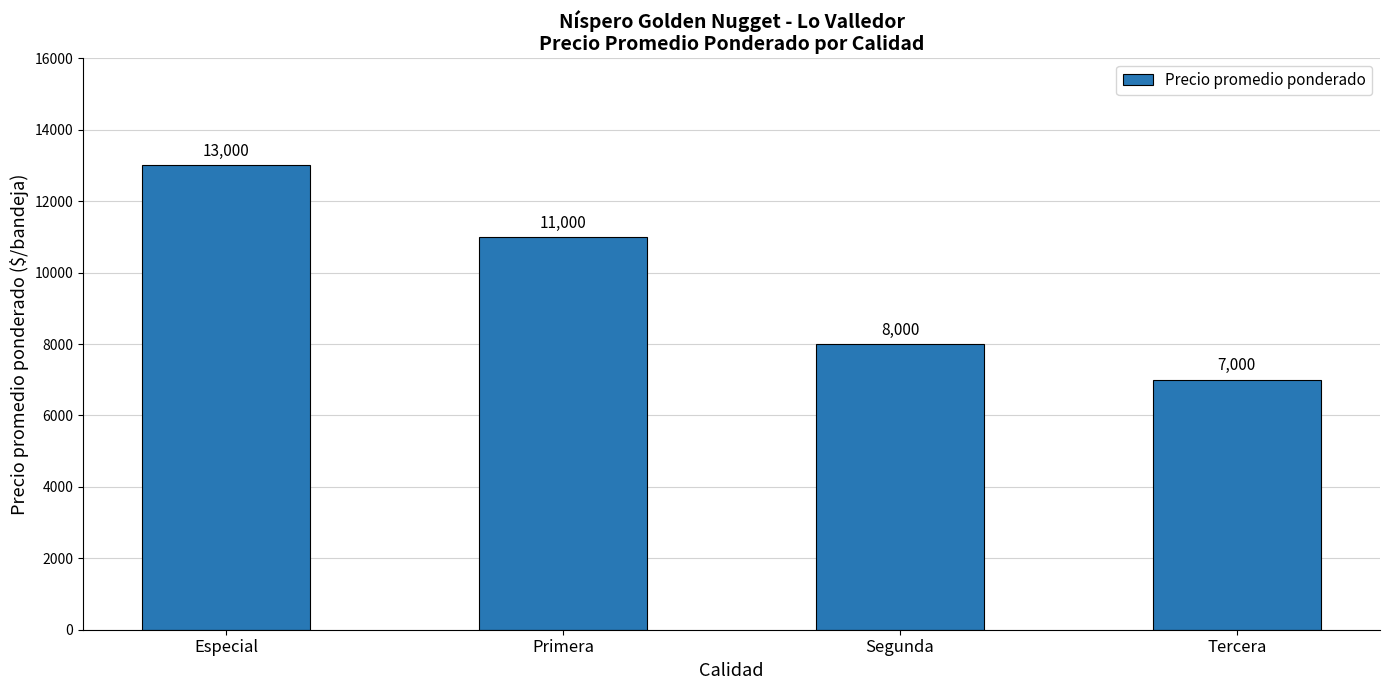

Is it true that the value at Segunda is 8000?

True